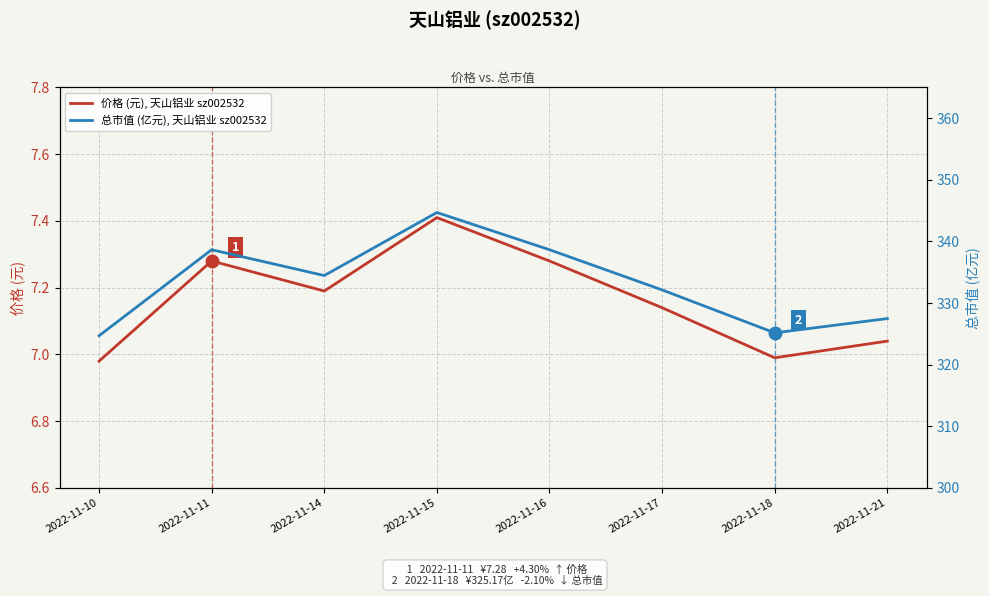

At which category does 价格 (元), 天山铝业 sz002532 reach its first local valley?

2022-11-14